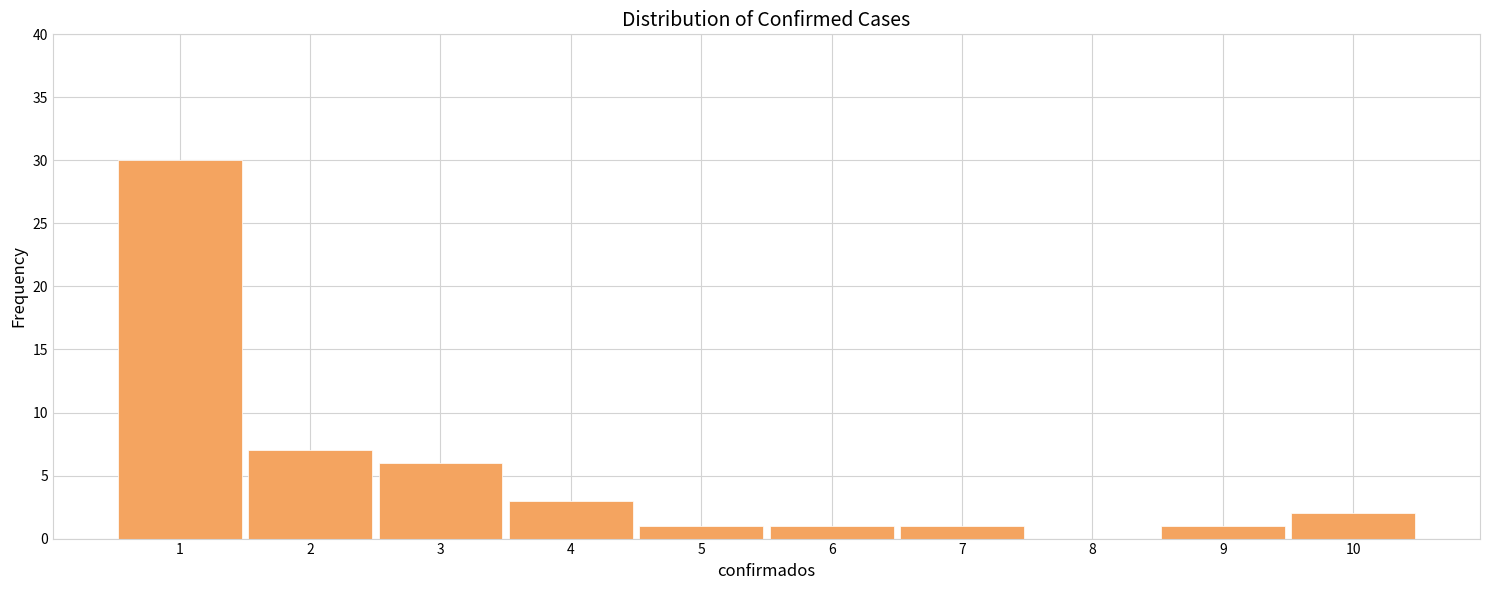

Reading right to left, what are all the values shown in this chart?

10=2	9=1	8=0	7=1	6=1	5=1	4=3	3=6	2=7	1=30